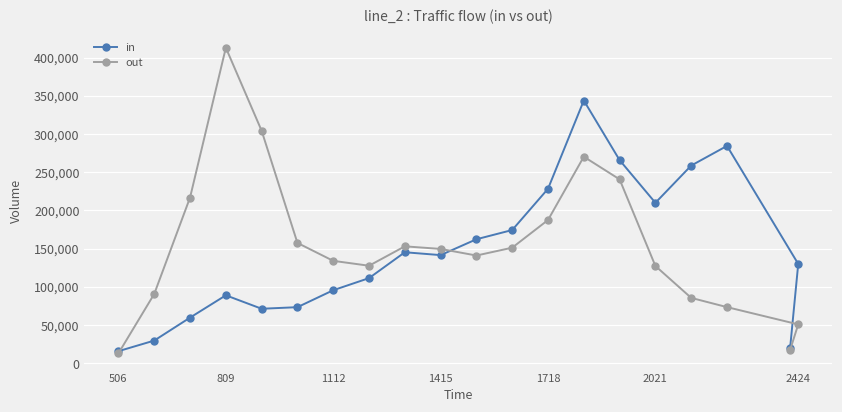

How many lines are shown in the chart?

2